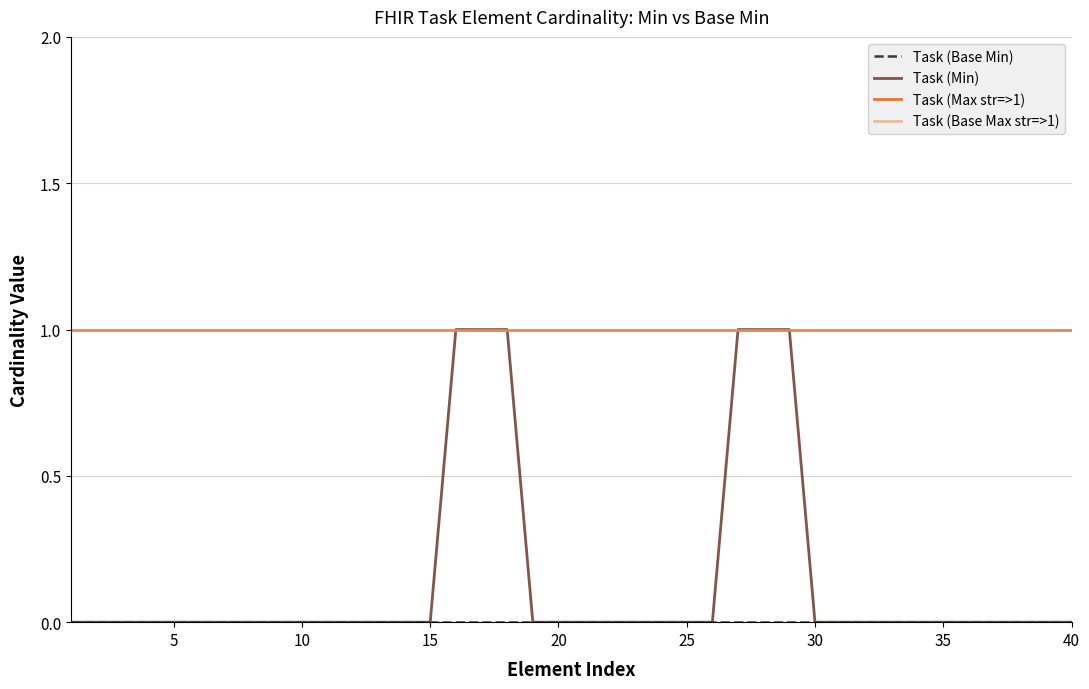

Is this an area chart (filled region under the line)?

No